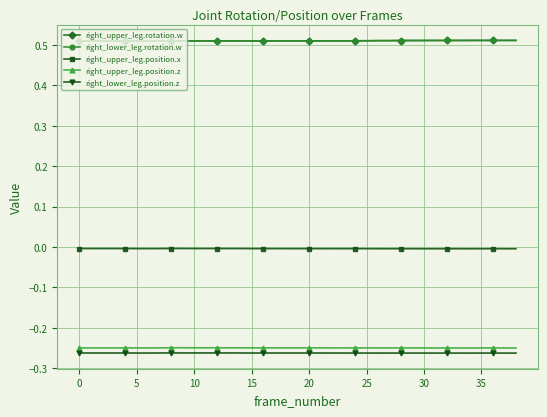

How many lines are shown in the chart?

5